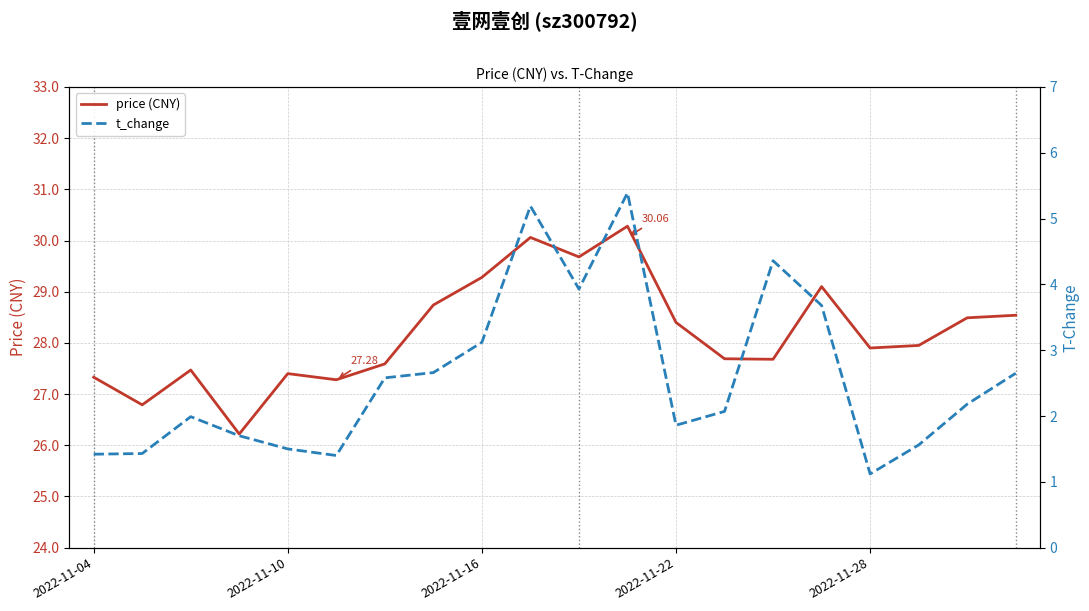

Rank the series by their maximum value, from lowest to highest.

t_change, price (CNY)